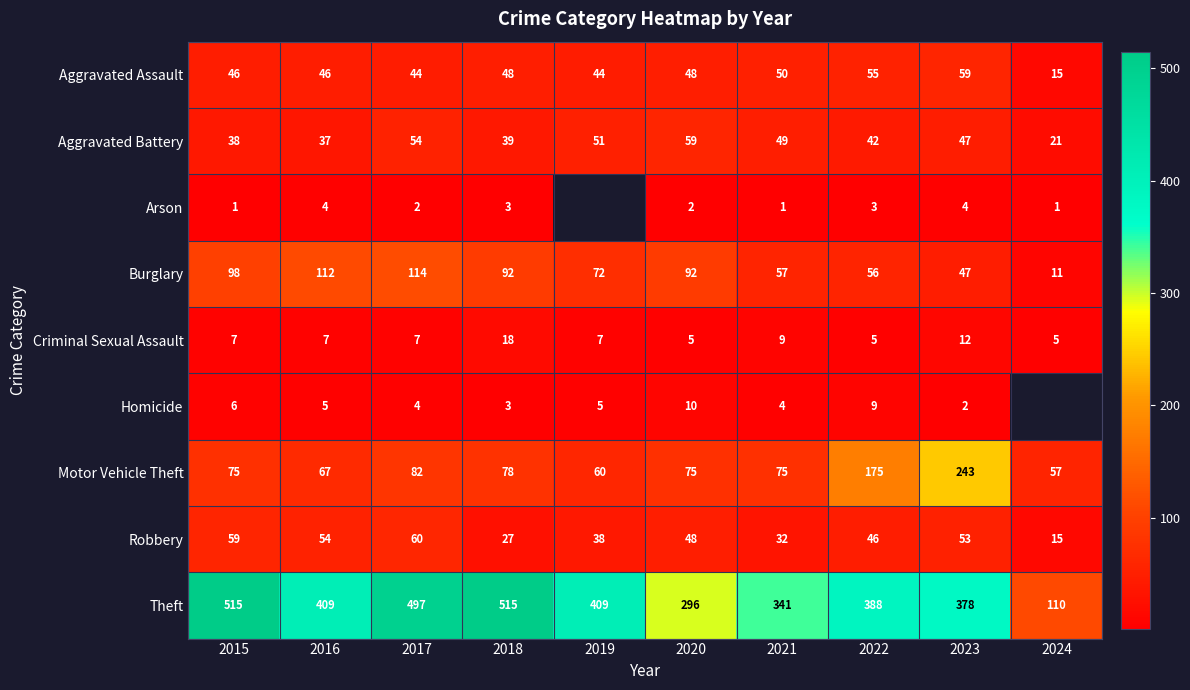

The value of Aggravated Battery at 2022 is 9.6. True or false?

False